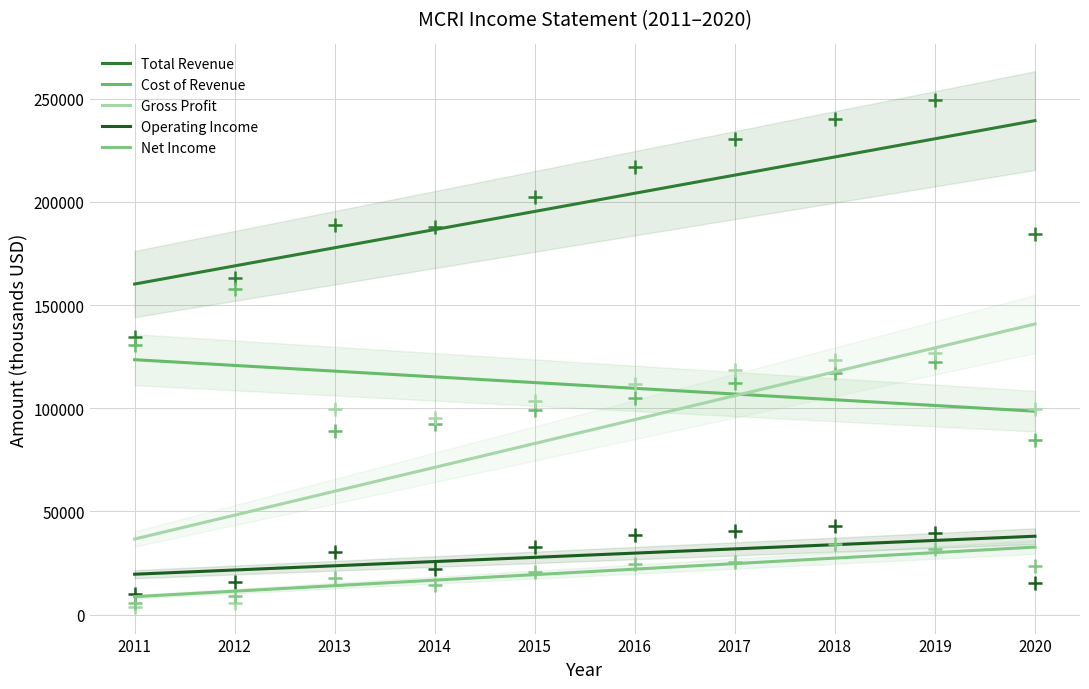

How many data points in Gross Profit are above 103300?

4